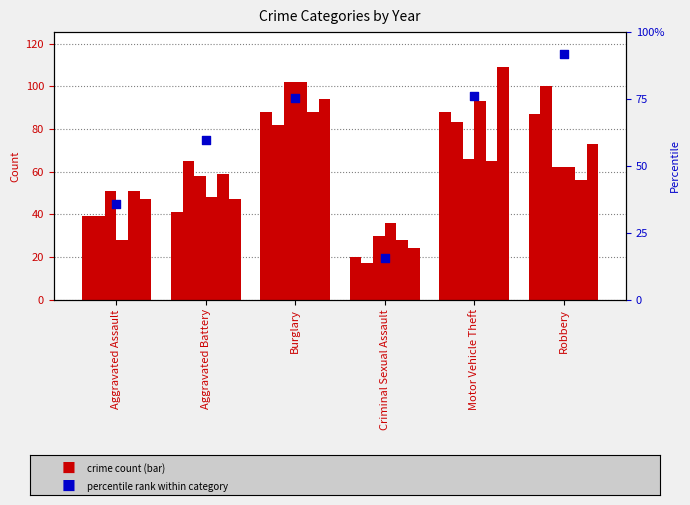

What is the ratio of the value at Aggravated Battery to the value at Motor Vehicle Theft?

0.8